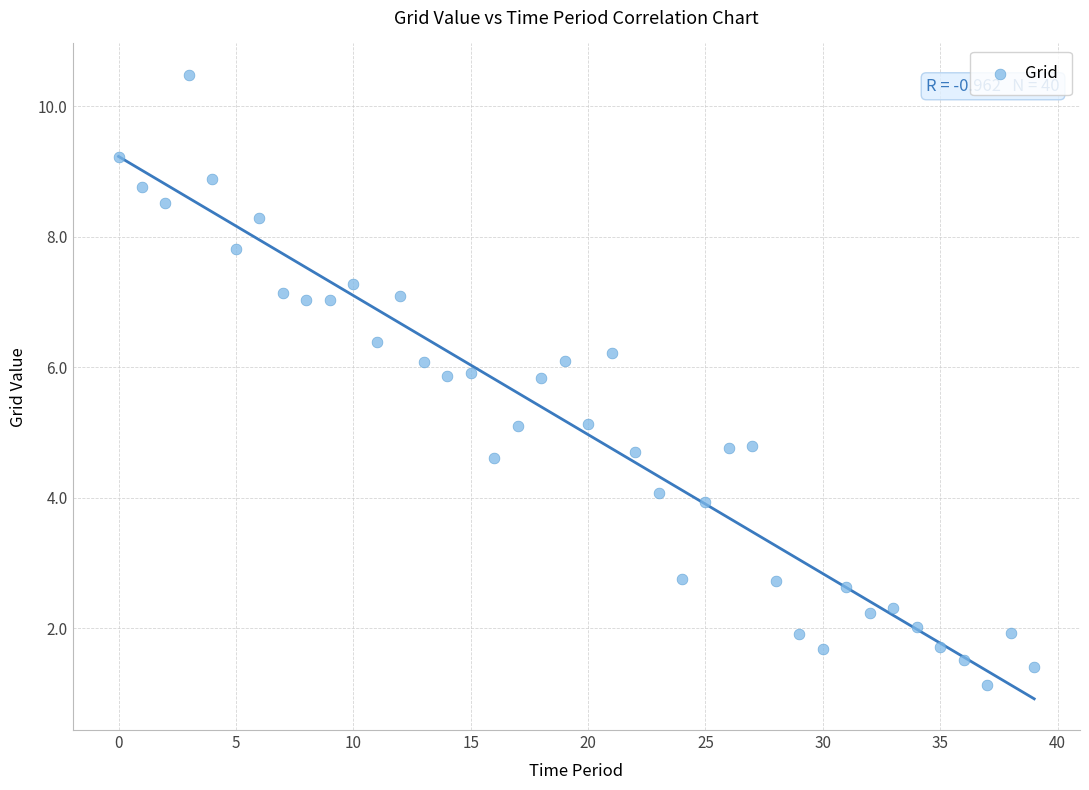

What is the range of Y values (max minus min)?

9.3